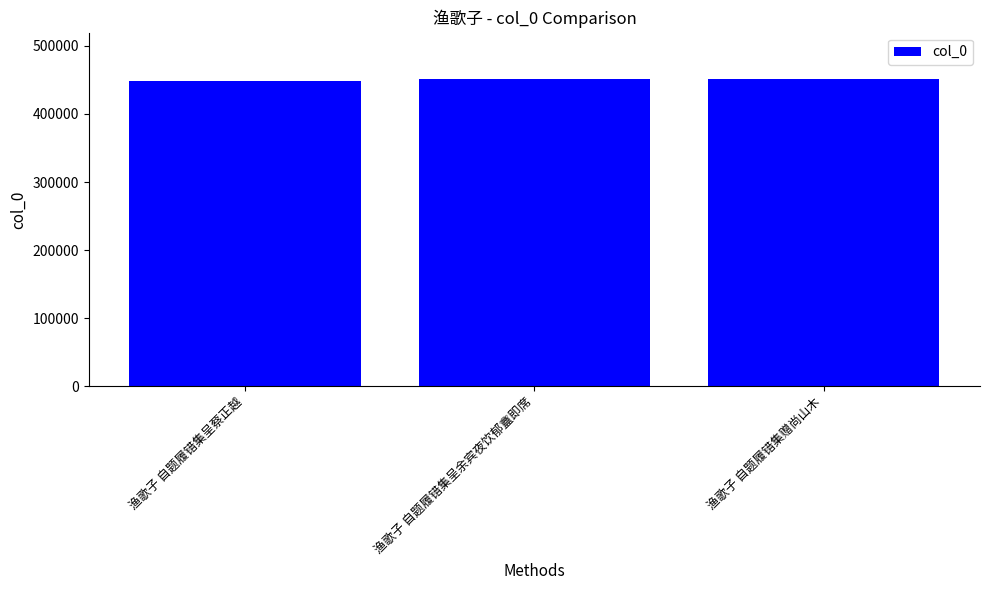

What is the greatest value displayed?

451527